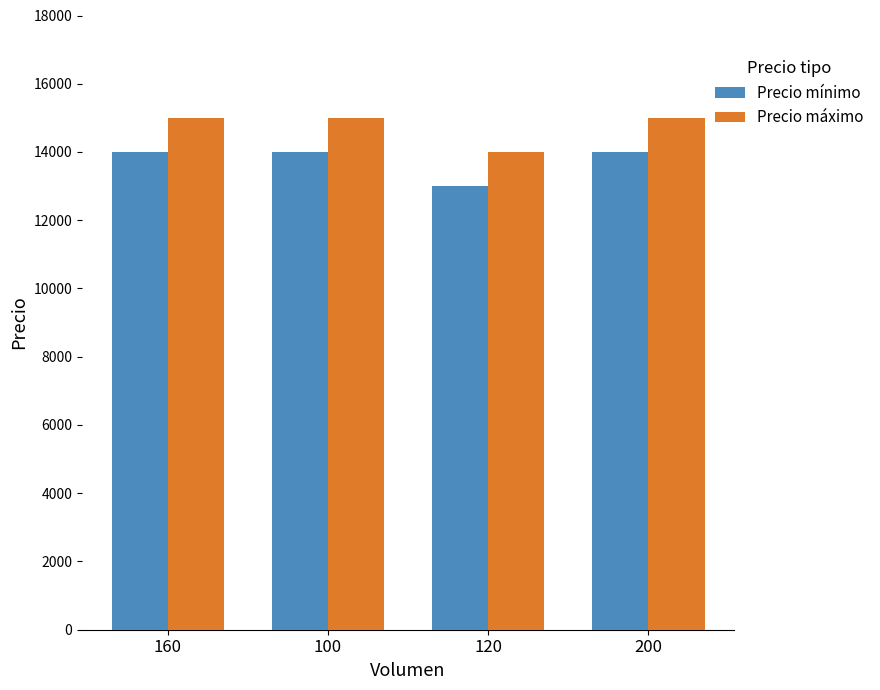

Reading left to right, transcribe all the data shown in this chart.

Precio mínimo: 14000	14000	13000	14000
Precio máximo: 15000	15000	14000	15000